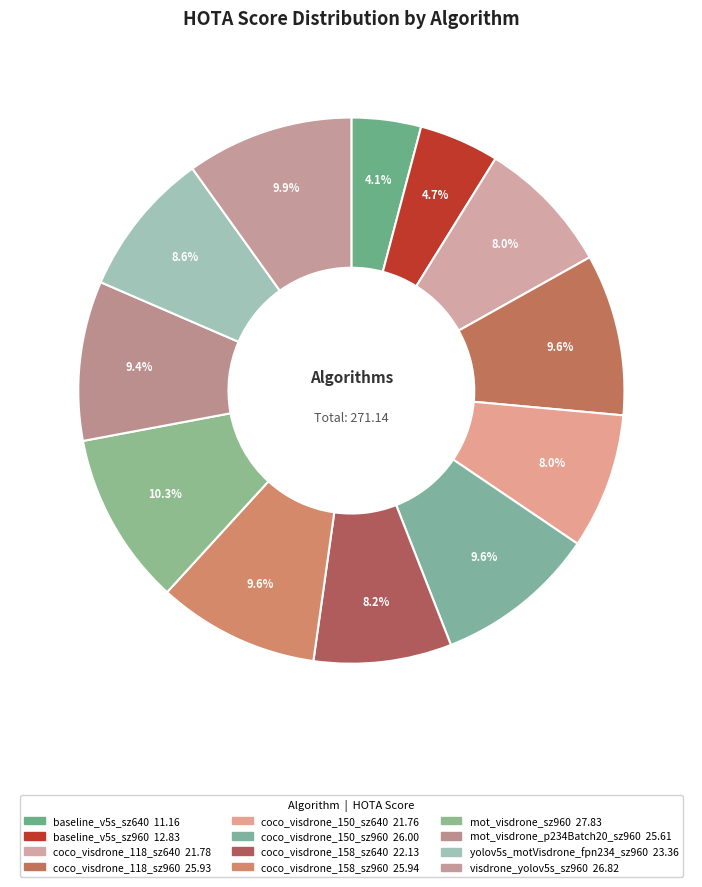

To the nearest percent, what portion does mot_visdrone_sz960 represent?

10%